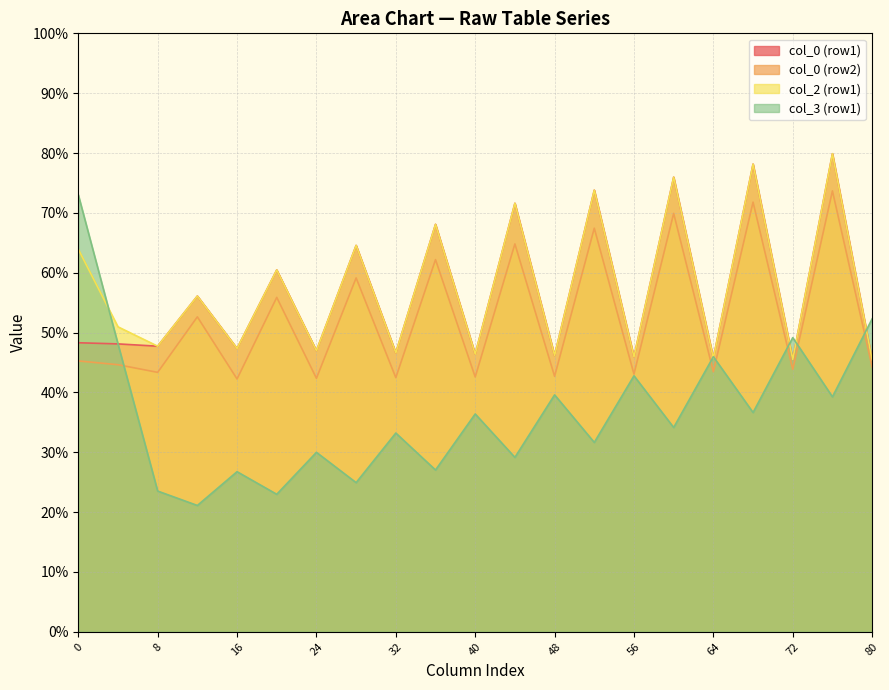

What is the total value across all series at 24?

166.3